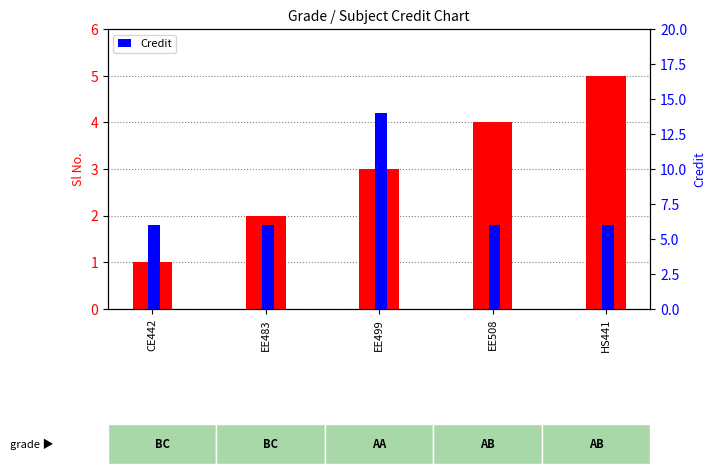

Is the value of Sl No. at EE499 greater than the value of Credit at EE499?

No